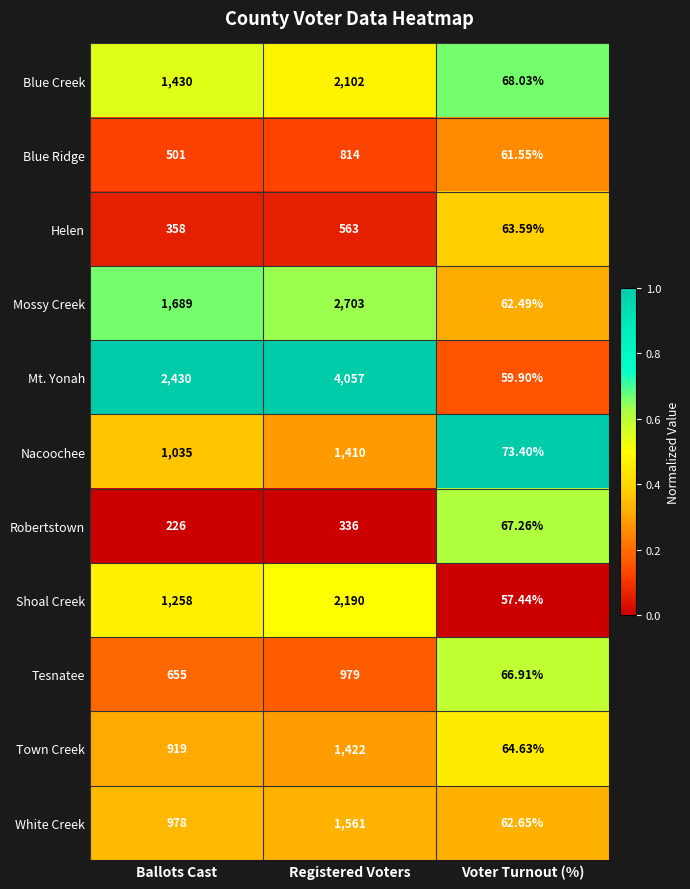

Between Ballots Cast and Voter Turnout (%), which series saw the biggest shift?

Mt. Yonah